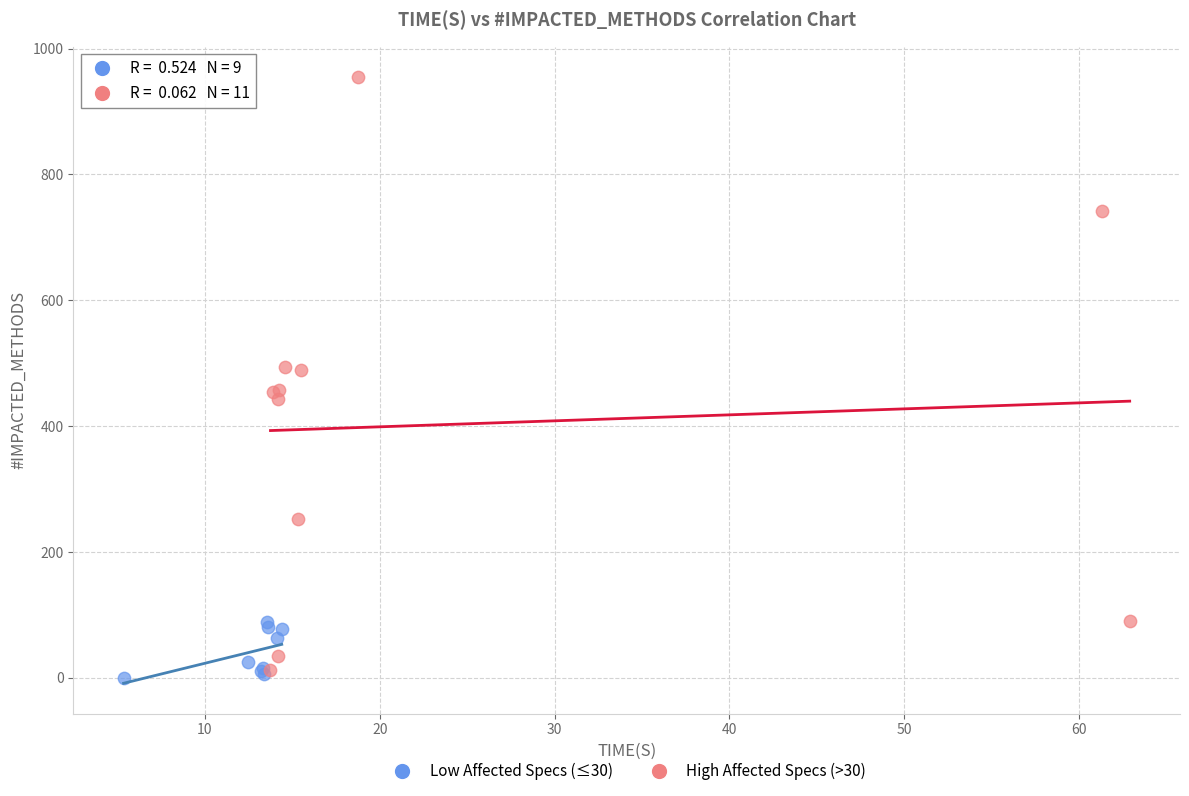

Which series has the largest Y range (max minus min)?

High Affected Specs (>30)